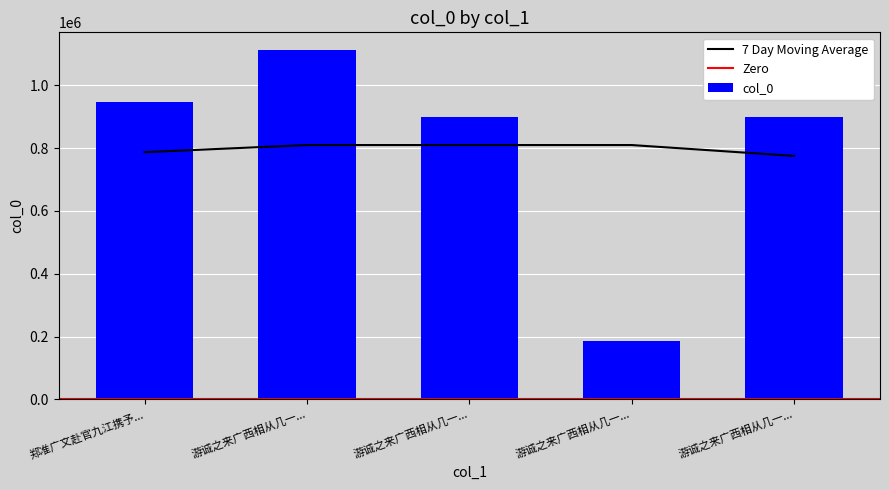

Are the bars horizontal?

No